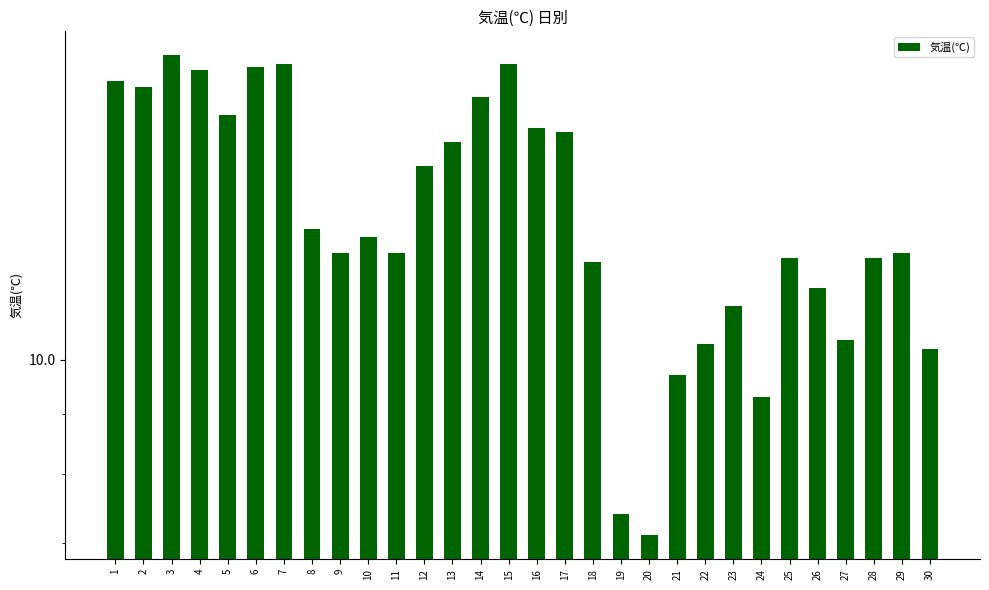

The value at 18 is 12.1. True or false?

True